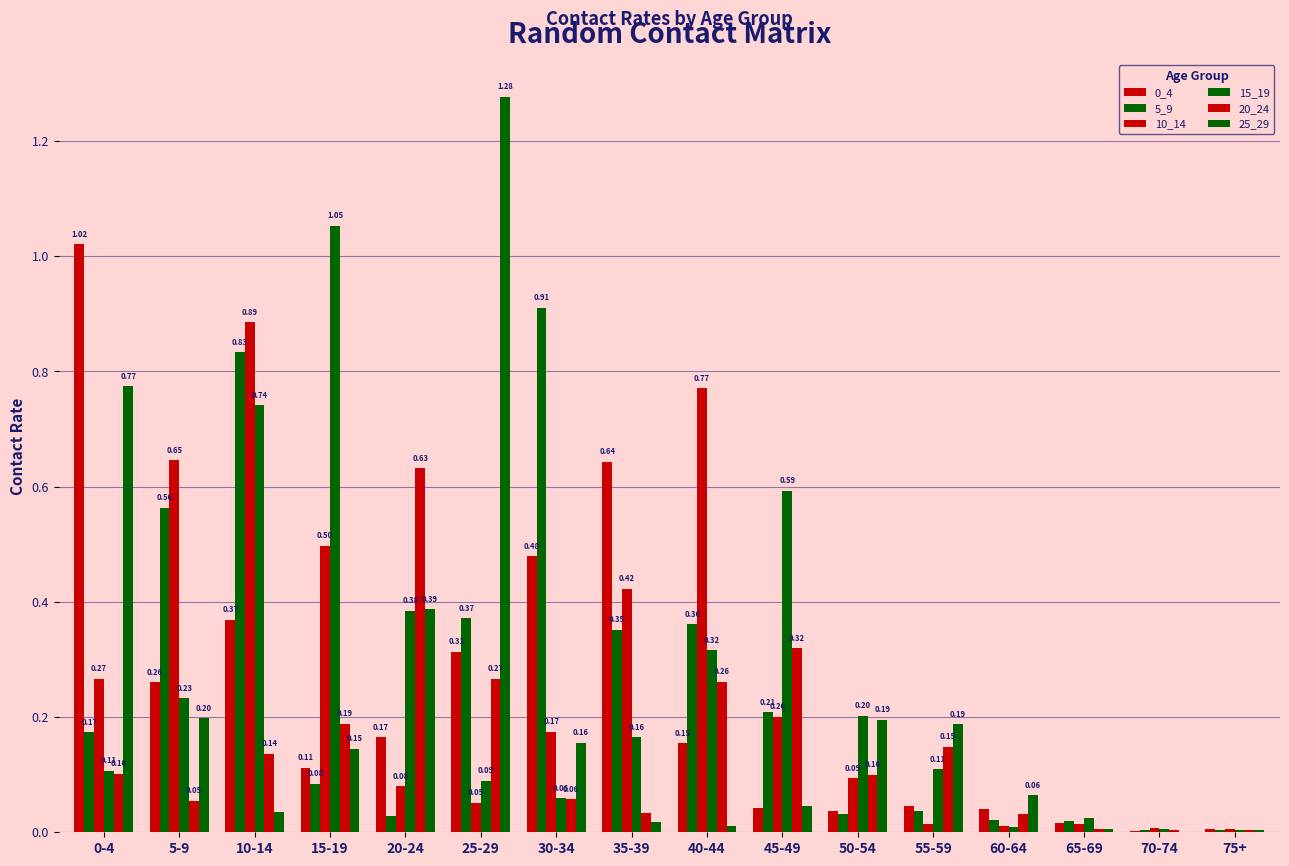

Between 30-34 and 50-54, which is larger?

30-34